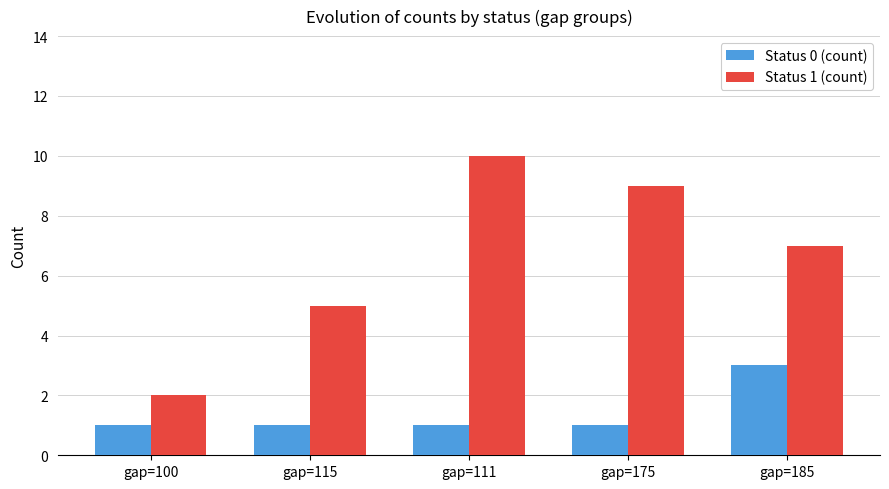

What is the lowest value of the Status 0 (count) series?

1